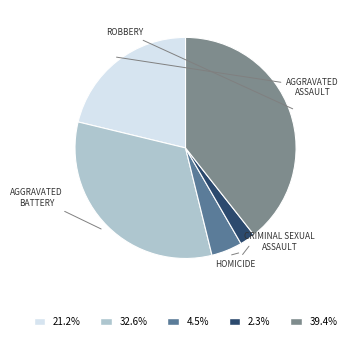

What is the ratio of the value at 32.6% to the value at 2.3%?

14.5